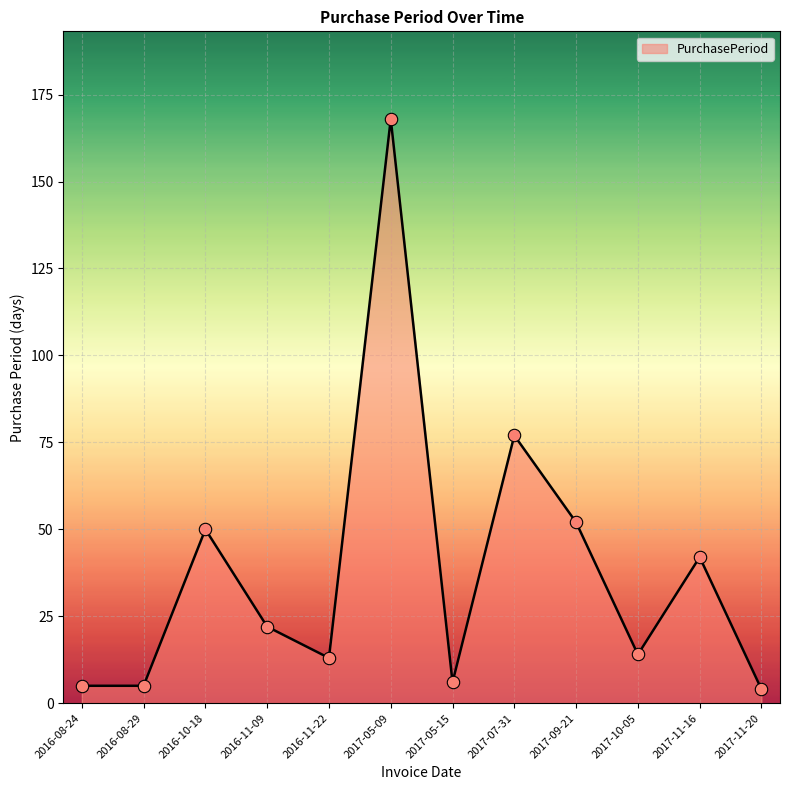

What is the change in value from 2017-05-15 to 2017-07-31?

+71